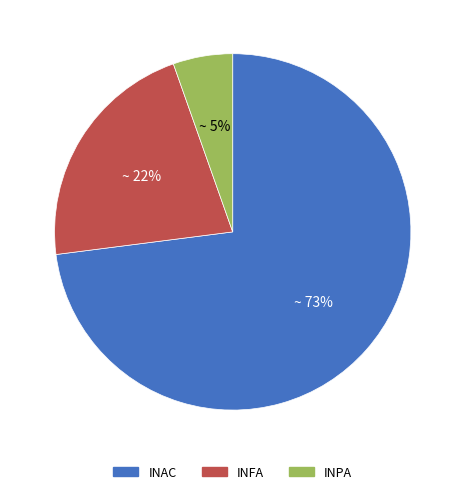

Rank the categories by value from lowest to highest.

INPA, INFA, INAC